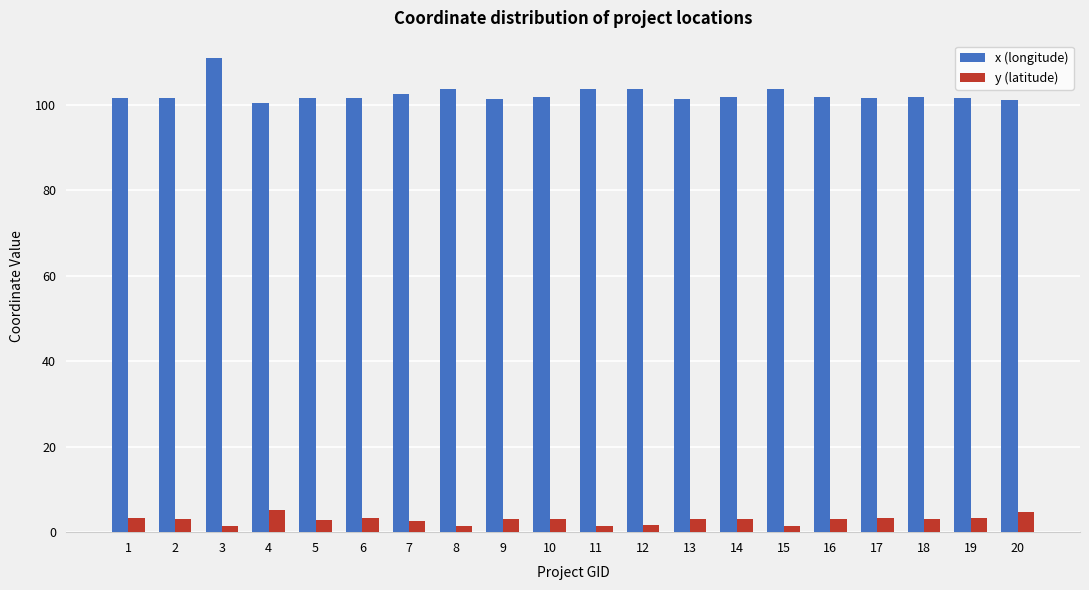

At which category is the sum across all series the highest?

3